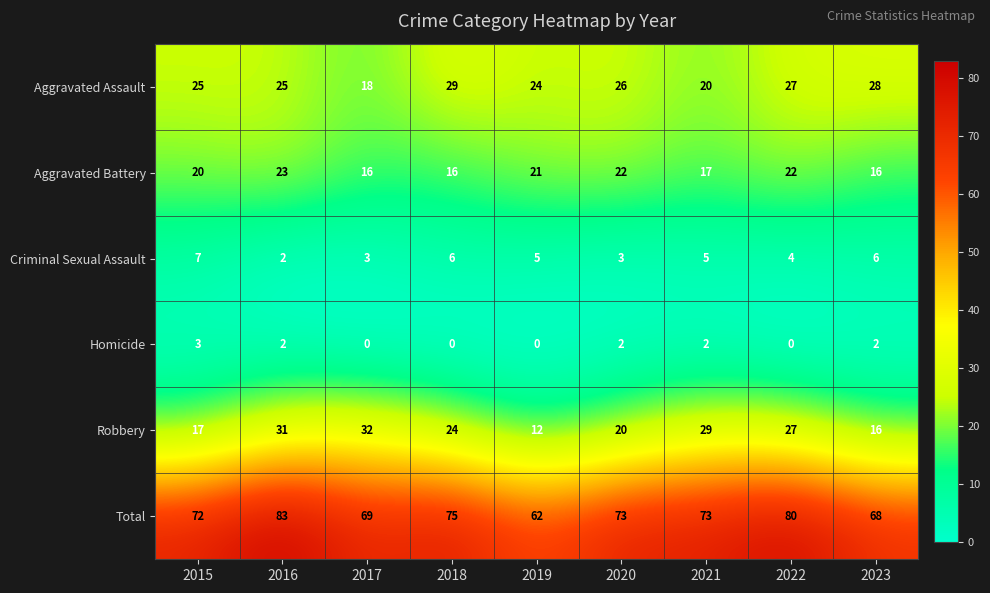

Is the value of Robbery at 2023 greater than the value of Aggravated Battery at 2016?

No